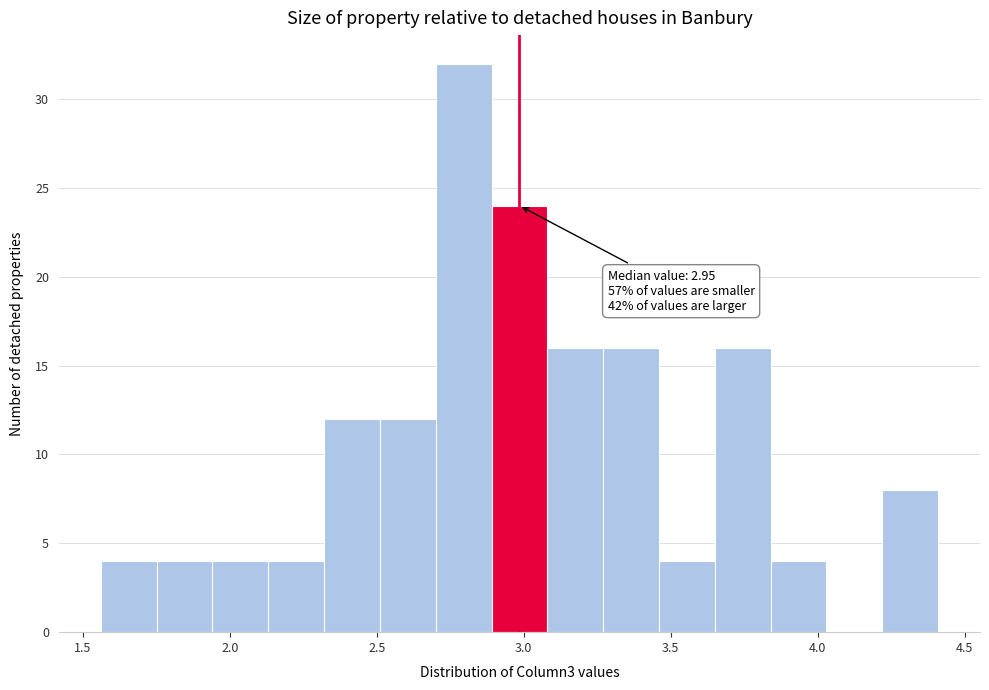

Around what value on the x-axis is the tallest bar? Give the approximate position of its centre, as read against the axis.

2.80